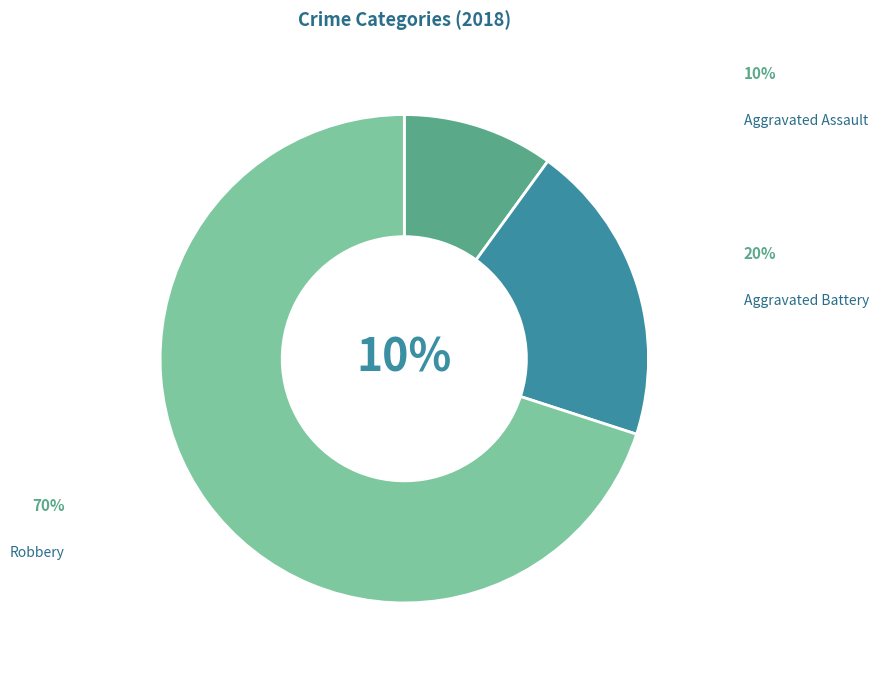

Is it true that Aggravated Assault is 1% of the pie?

False